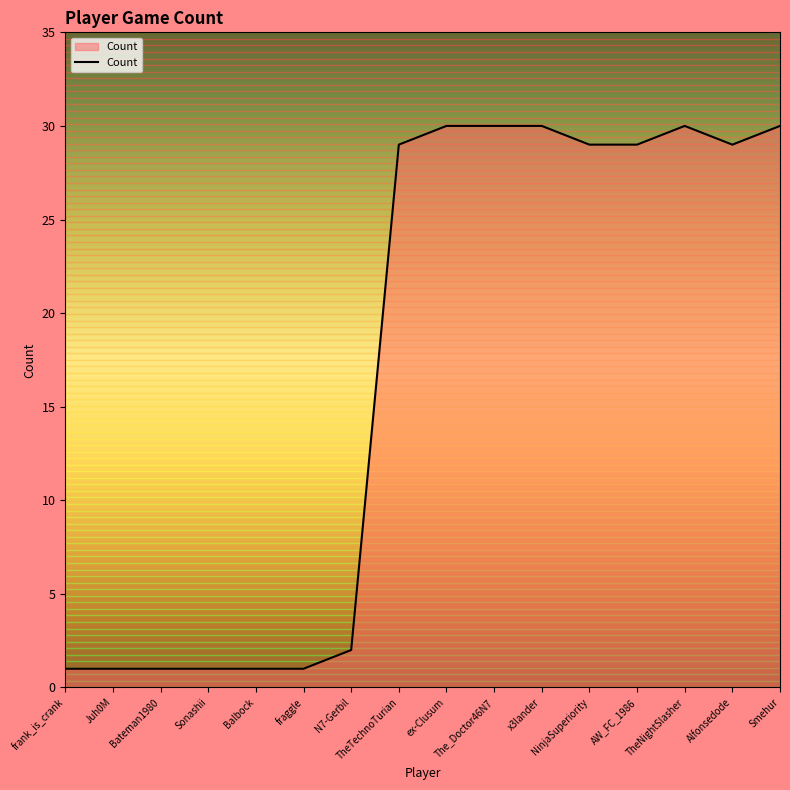

What is the greatest value displayed?

30